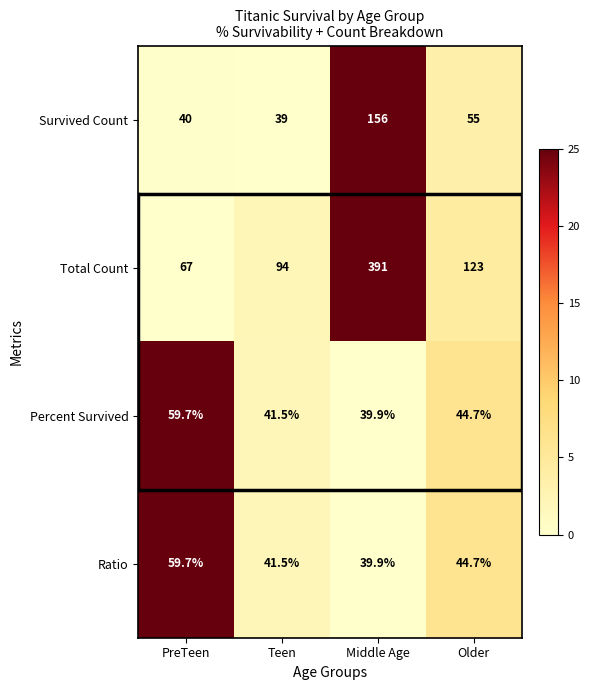

How many data points in Total Count are less than 123?

2